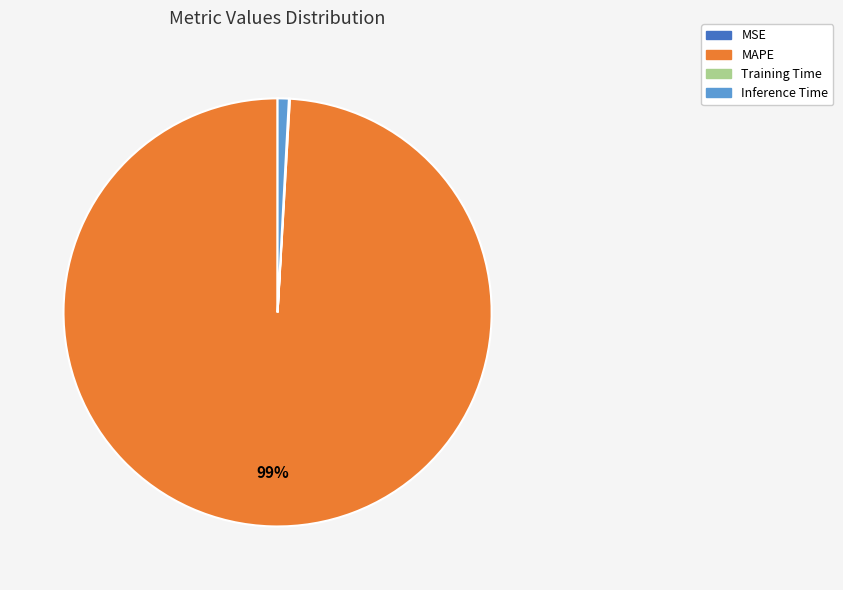

To the nearest percent, what is the average slice percentage?

25%